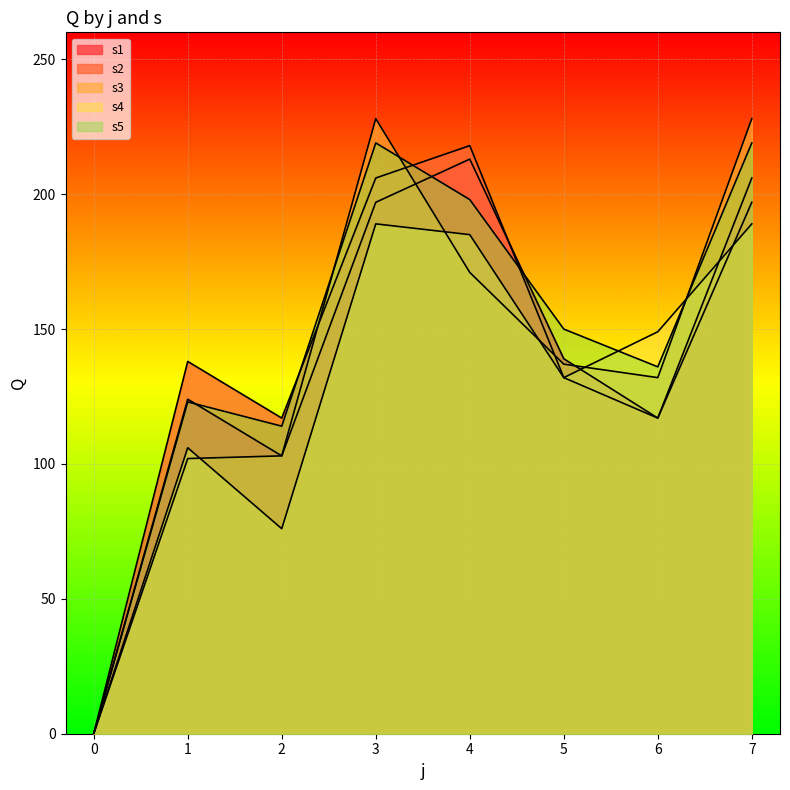

List the series in order of their peak value, lowest first.

s4, s1, s2, s5, s3